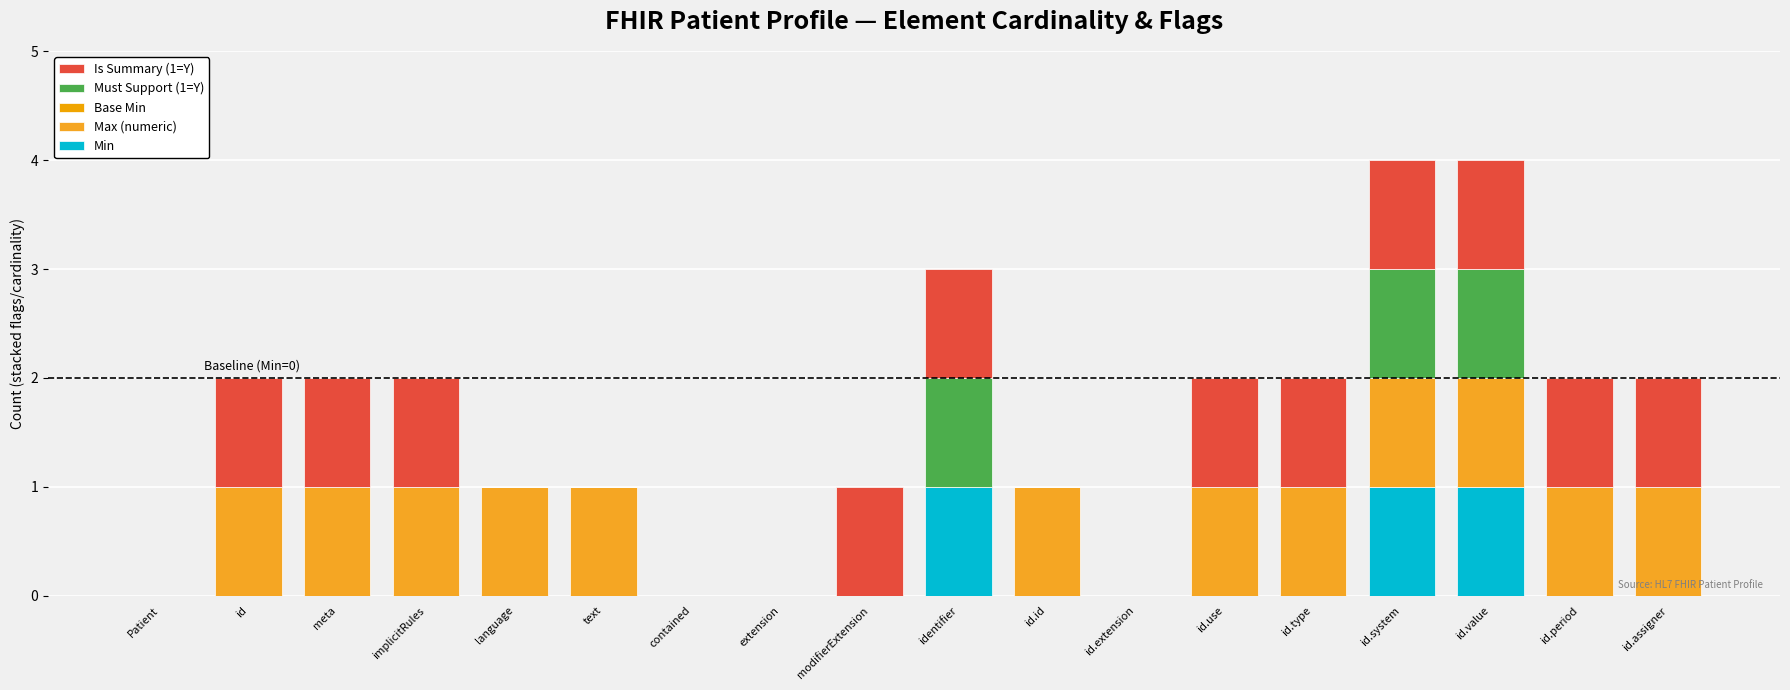

Does the chart contain stacked bars?

Yes